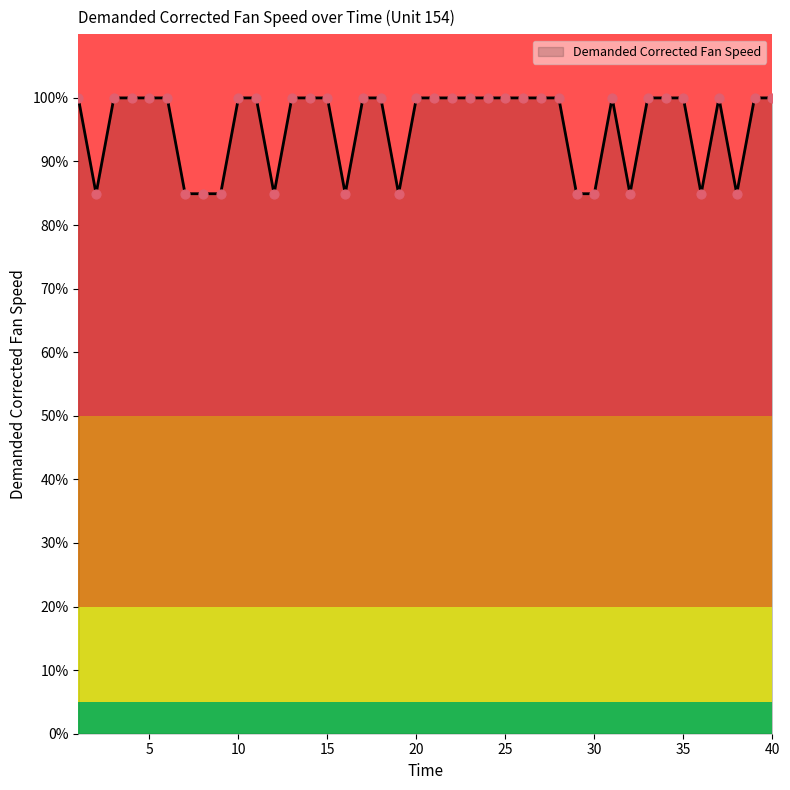

What is the maximum value shown in the chart?

100.0